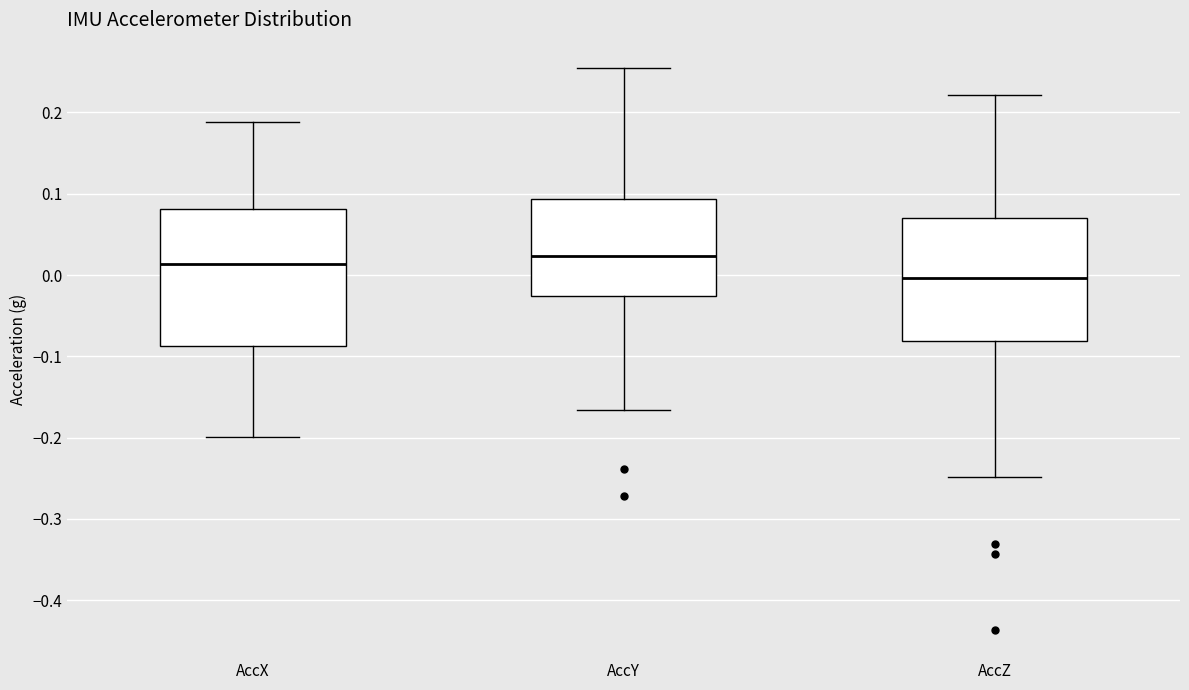

Reading left to right, read every box against the y-axis: the position of its median line, the range the box covers, and the ends of its whiskers. The values are not printed on the chart, so give them approximately, as read against the axis.

AccX: median 0.01, box -0.09 to 0.08, whiskers -0.20 to 0.19
AccY: median 0.02, box -0.03 to 0.09, whiskers -0.17 to 0.25
AccZ: median 0.00, box -0.08 to 0.07, whiskers -0.25 to 0.22